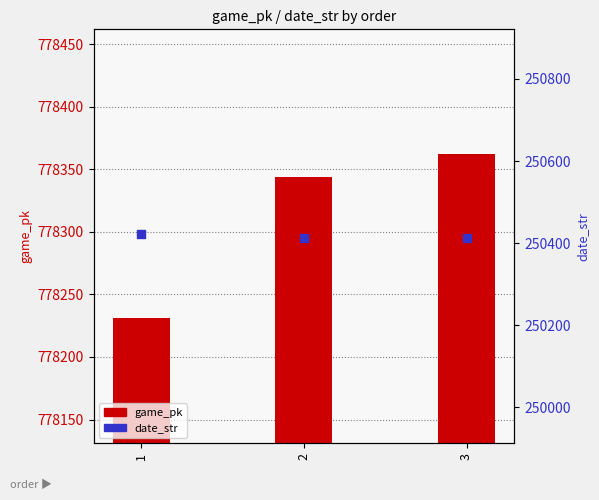

Which series has the largest total across all categories?

game_pk